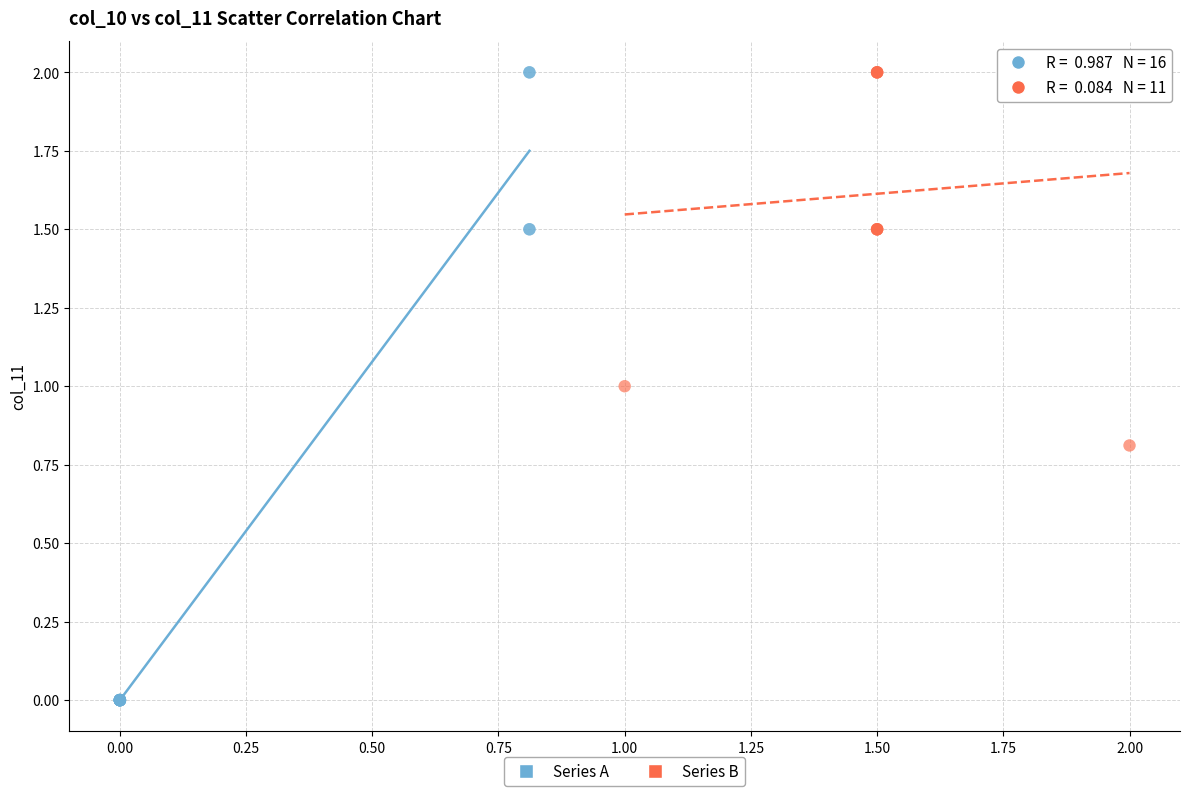

What are all the series names shown in the legend?

Series A, Series B